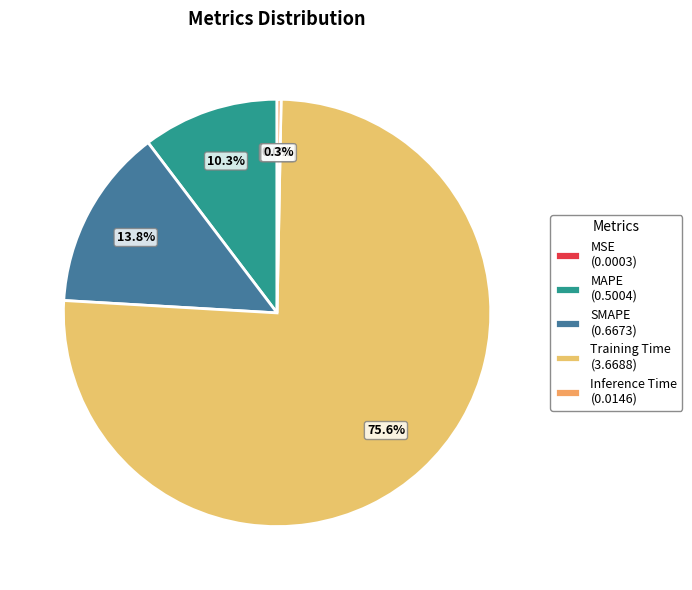

Is Training Time the majority of the pie?

Yes